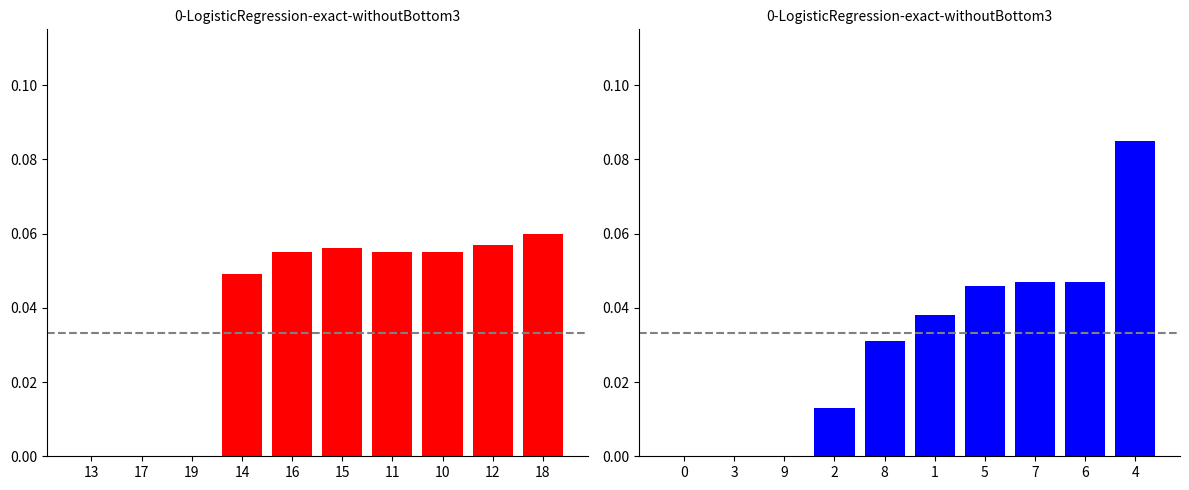

How many bars are there in each group?

2